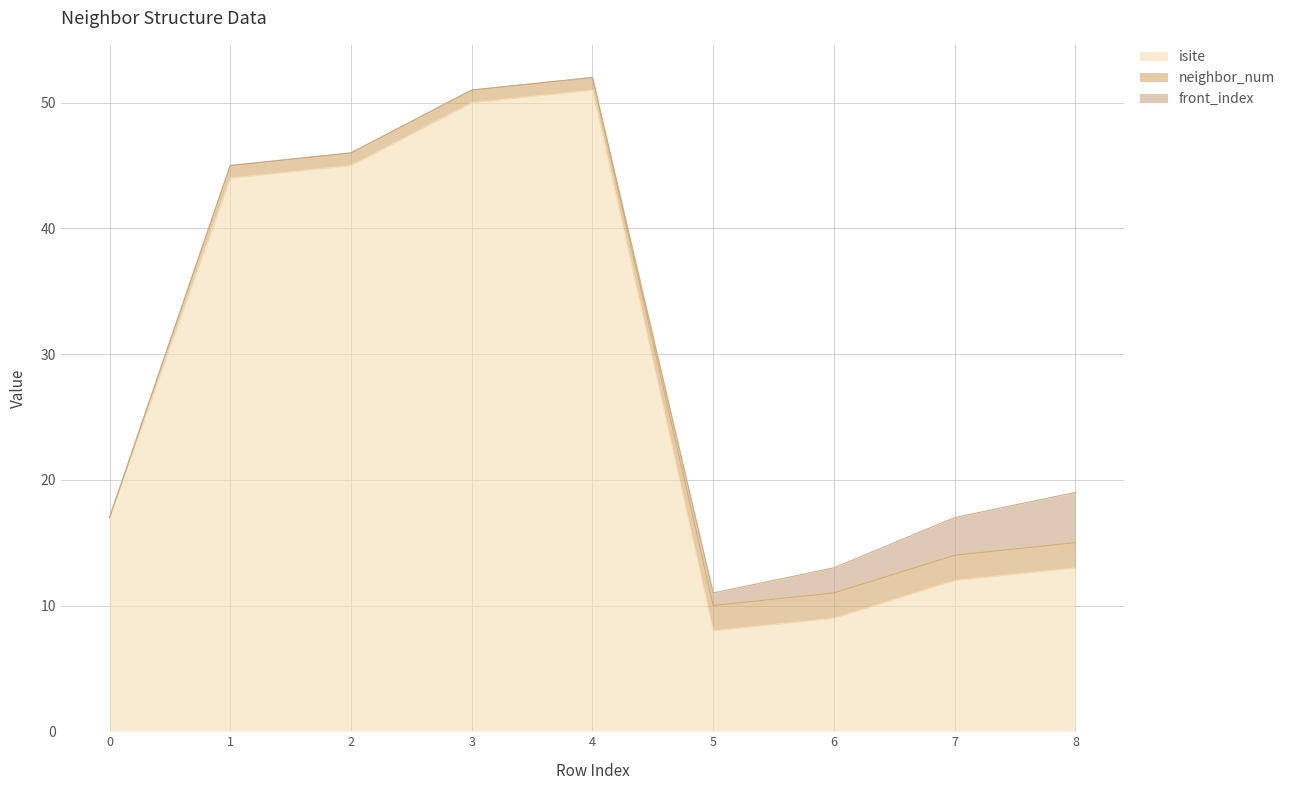

Which series changed the most between 0 and 8?

isite